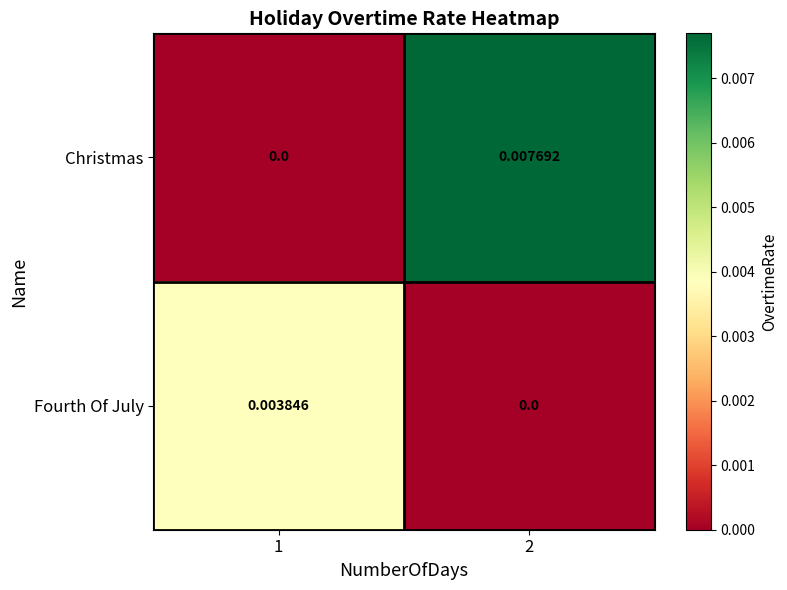

Which series changed the most between 1 and 2?

Christmas